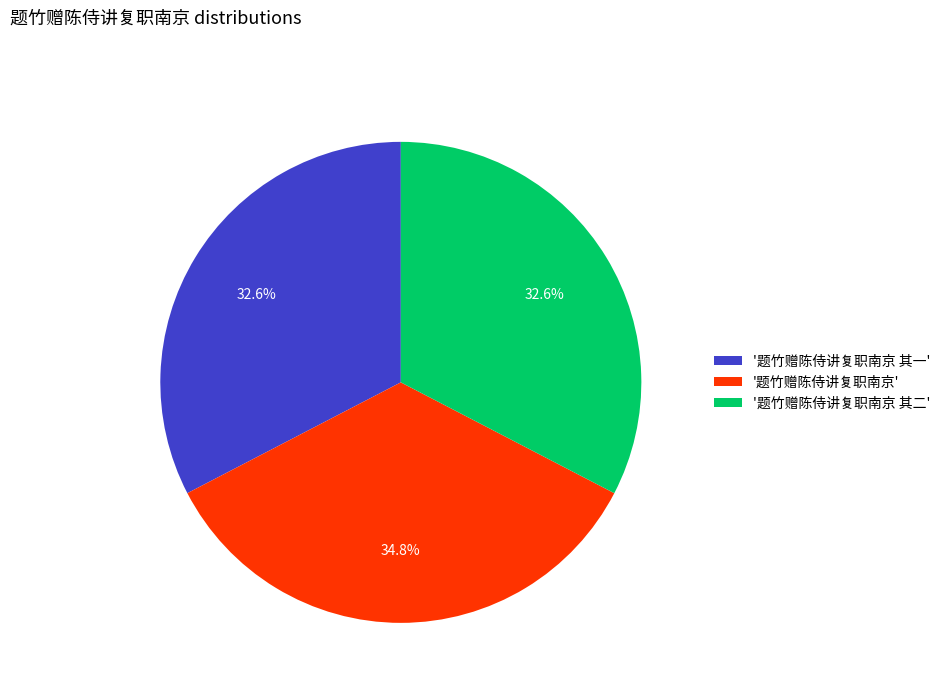

Count the number of slices in the pie.

3